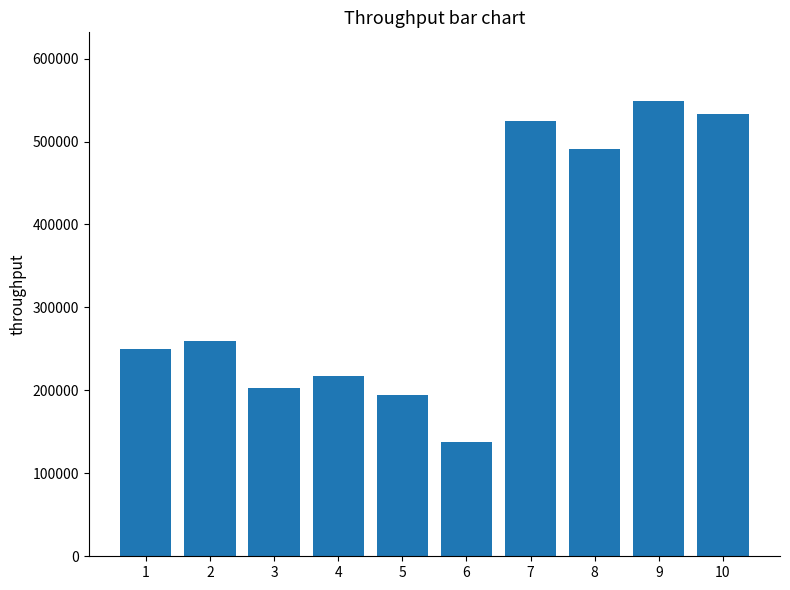

What is the ratio of the value at 6 to the value at 3?

0.7